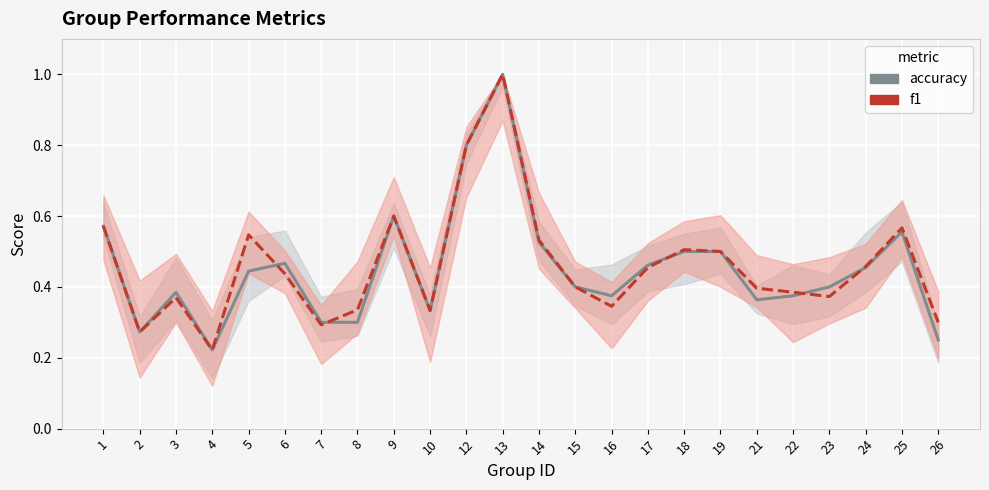

List the series in order of their overall mean, lowest first.

accuracy, f1